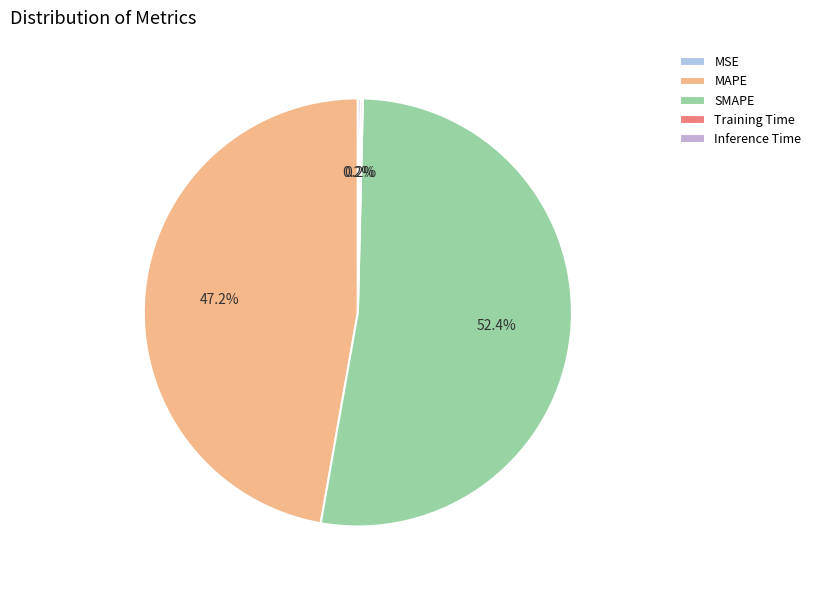

Rank the categories by value from highest to lowest.

SMAPE, MAPE, Inference Time, Training Time, MSE